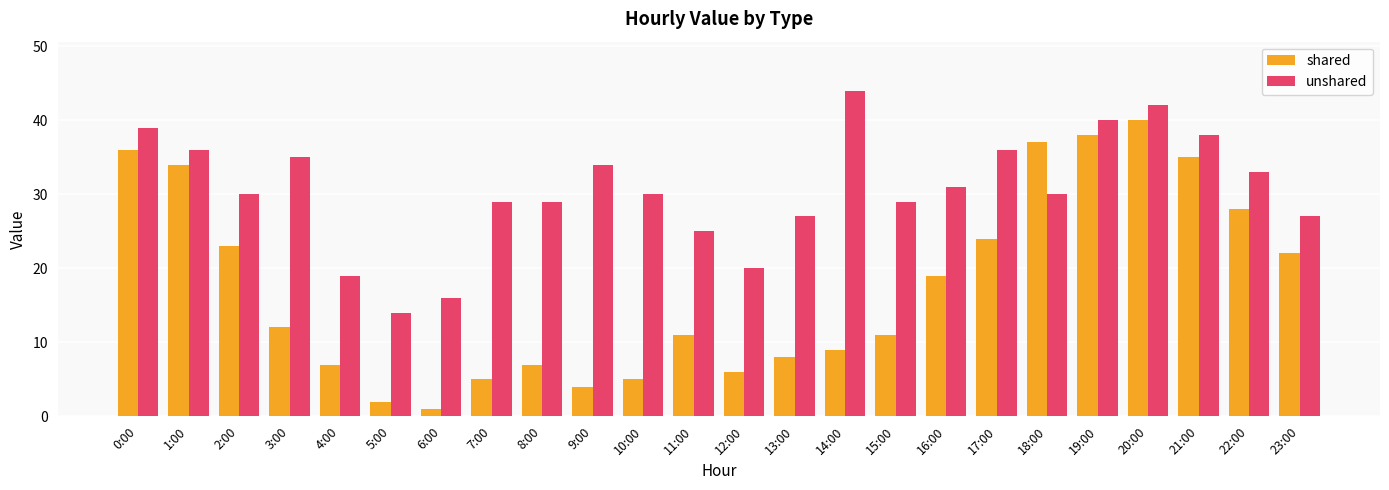

At which category does the chart reach its minimum across all series?

6:00